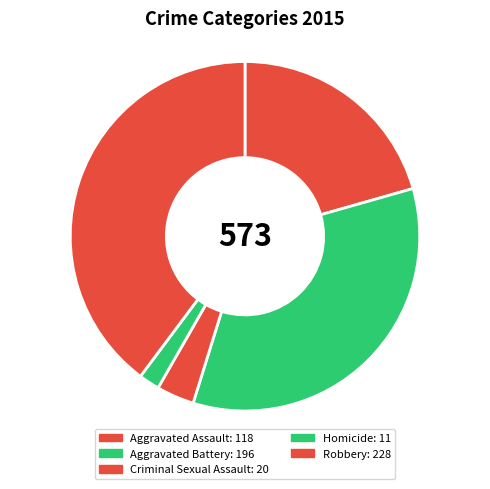

How many slices are in this pie chart?

5